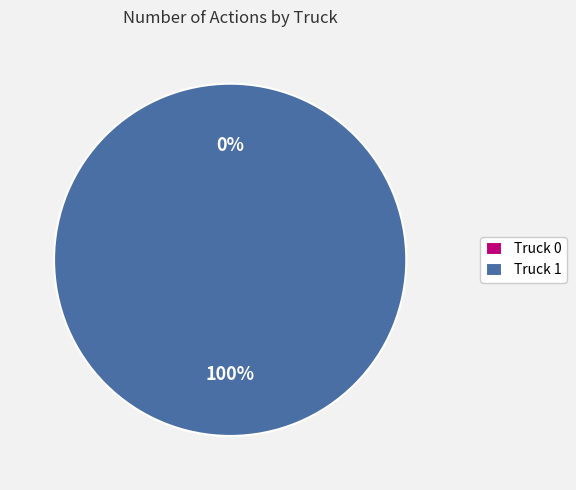

Combined, what portion of the pie is Truck 1 and Truck 0?

100.0%